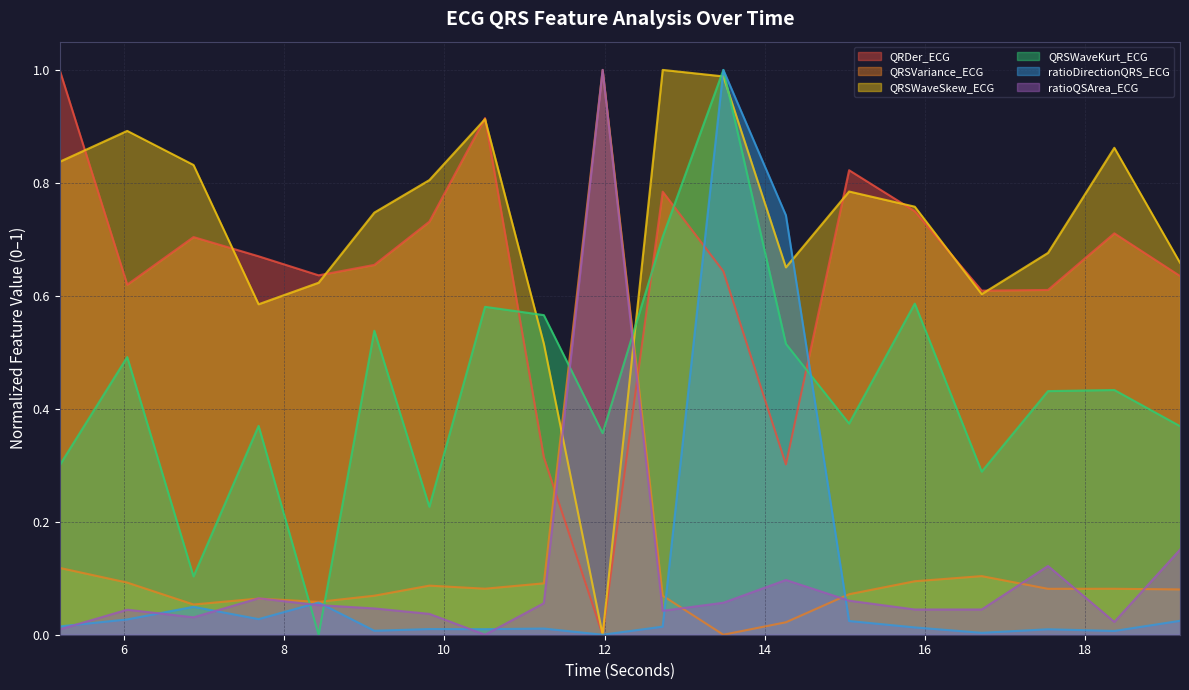

True or false: QRSVariance_ECG has more than 0 interior local peaks.

True